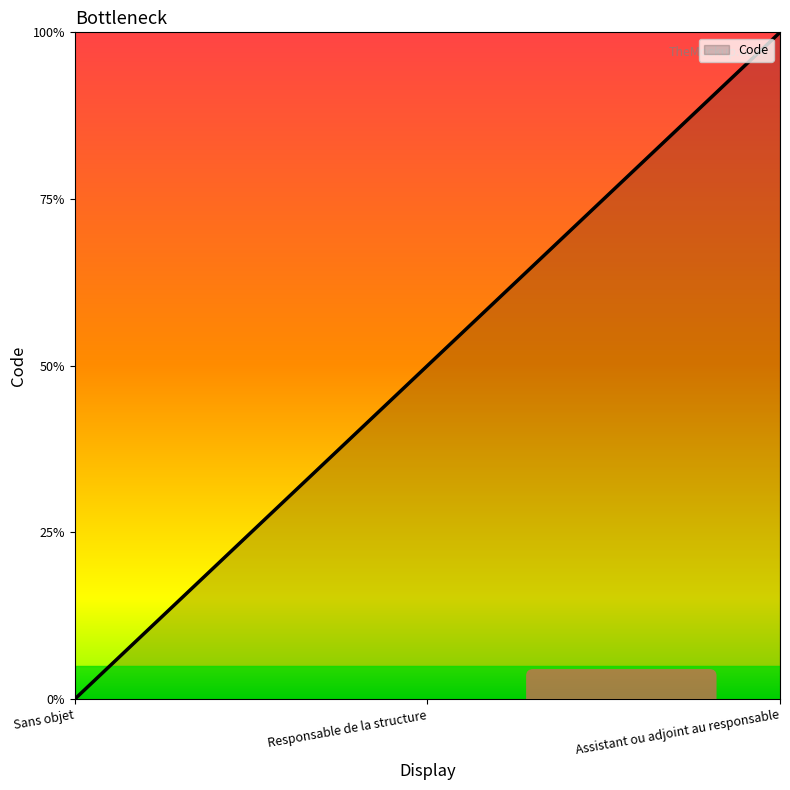

At which label is the value closest to 1?

Responsable de la structure